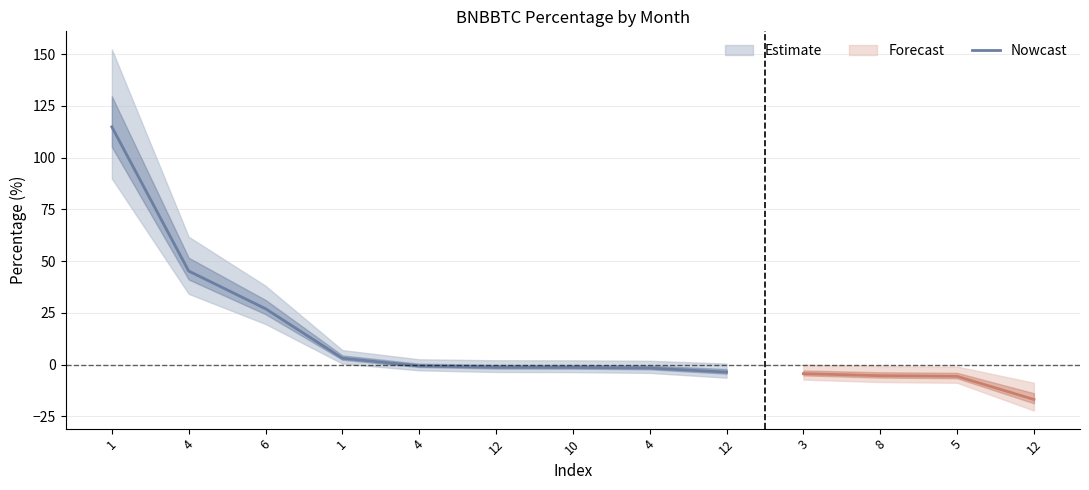

Is this an area chart (filled region under the line)?

No